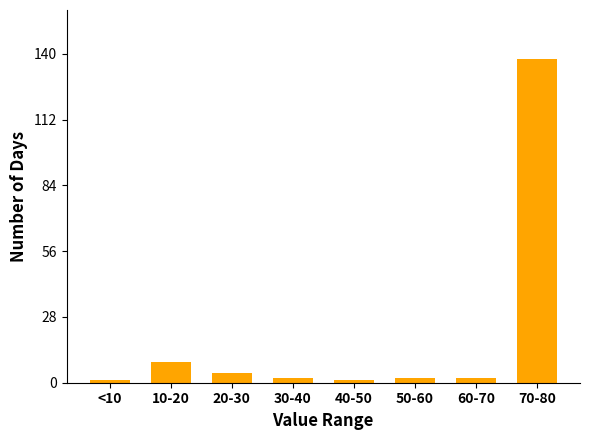

Reading left to right, transcribe all the data shown in this chart.

<10=1	10-20=9	20-30=4	30-40=2	40-50=1	50-60=2	60-70=2	70-80=138